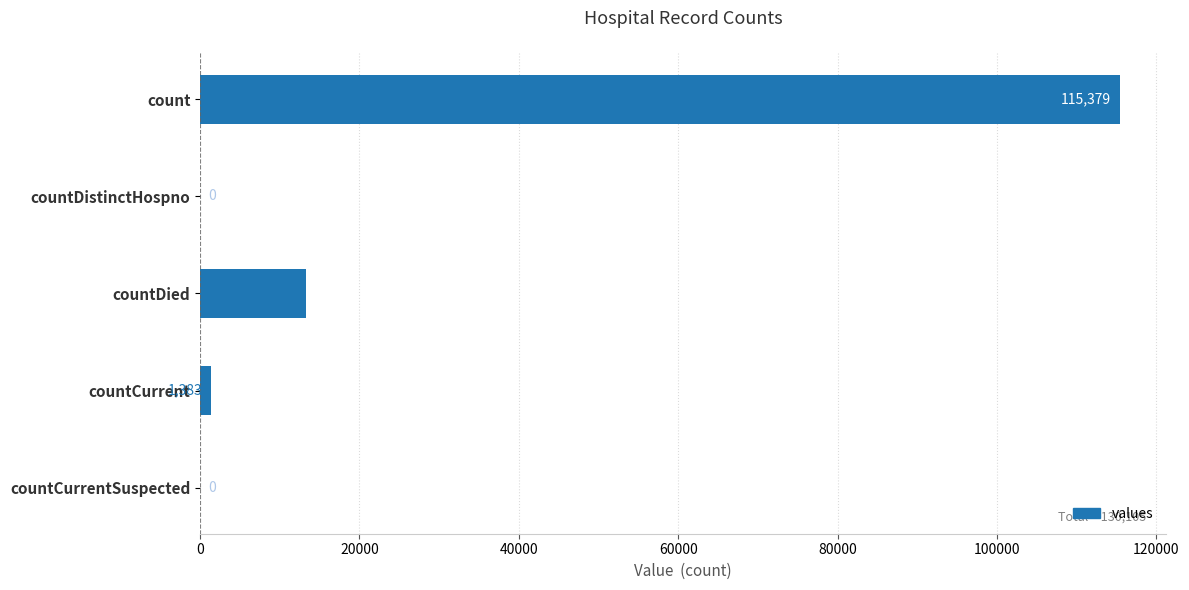

Reading top to bottom, extract all data points from this chart.

count=115379	countDistinctHospno=0	countDied=13343	countCurrent=1383	countCurrentSuspected=0